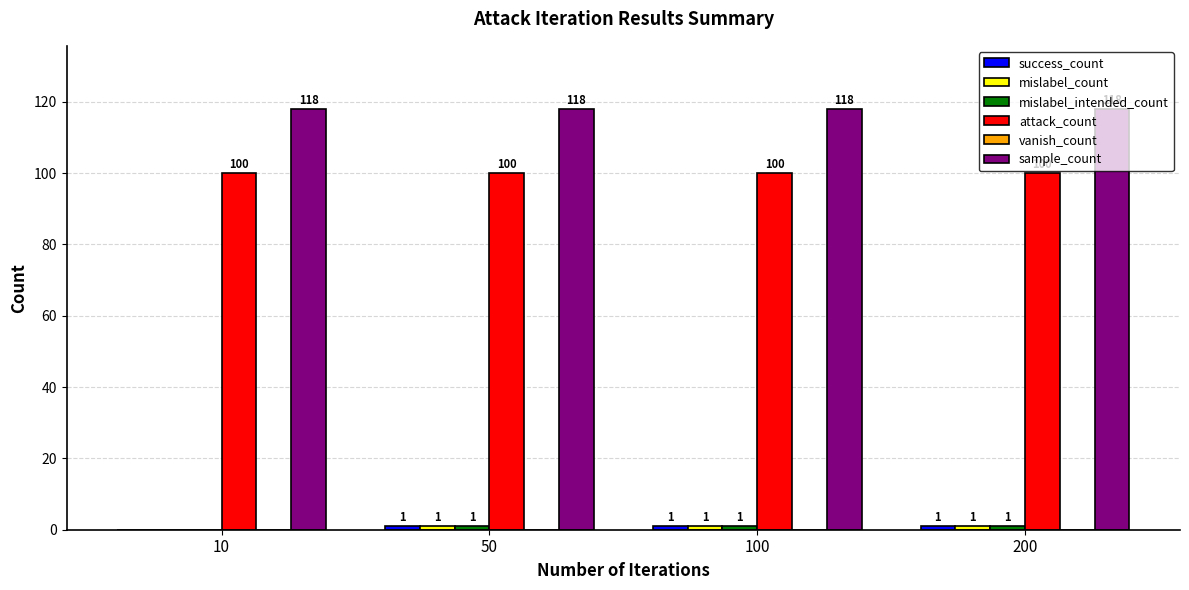

What is the highest value of the sample_count series?

118